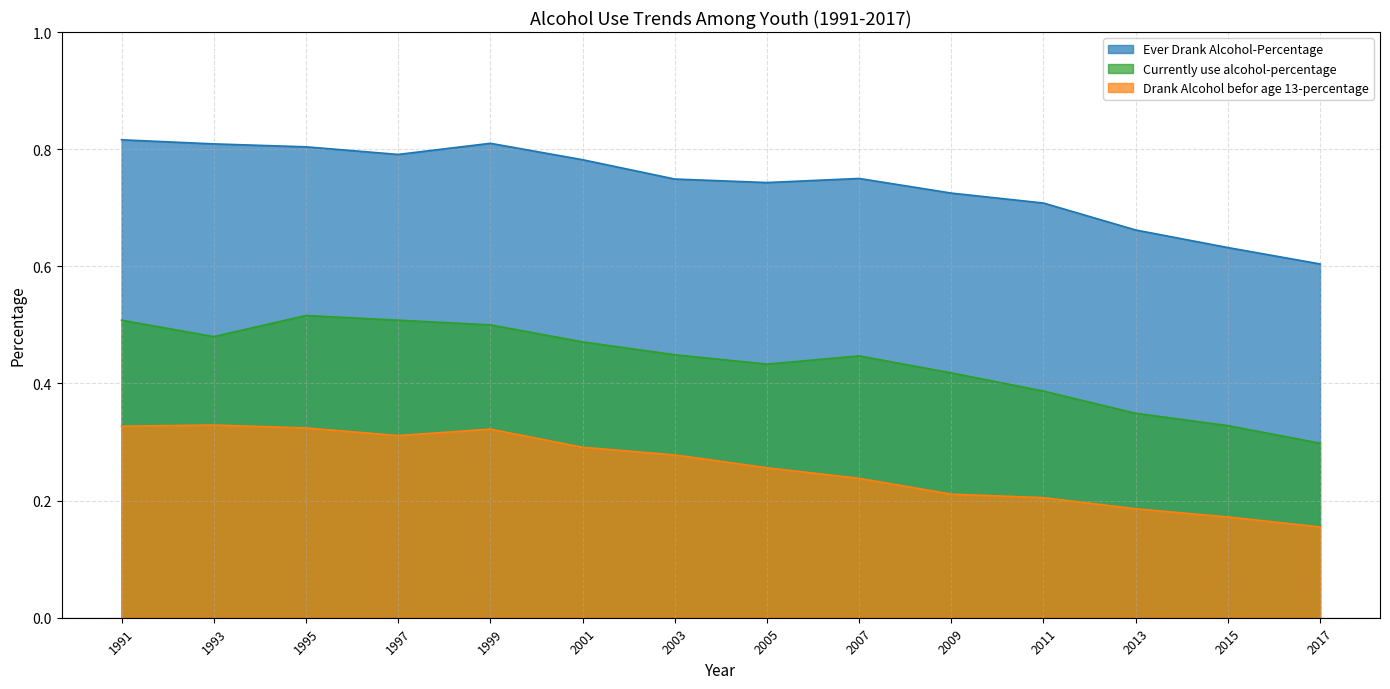

Is it true that Drank Alcohol befor age 13-percentage equals 0.3 at 1993?

True